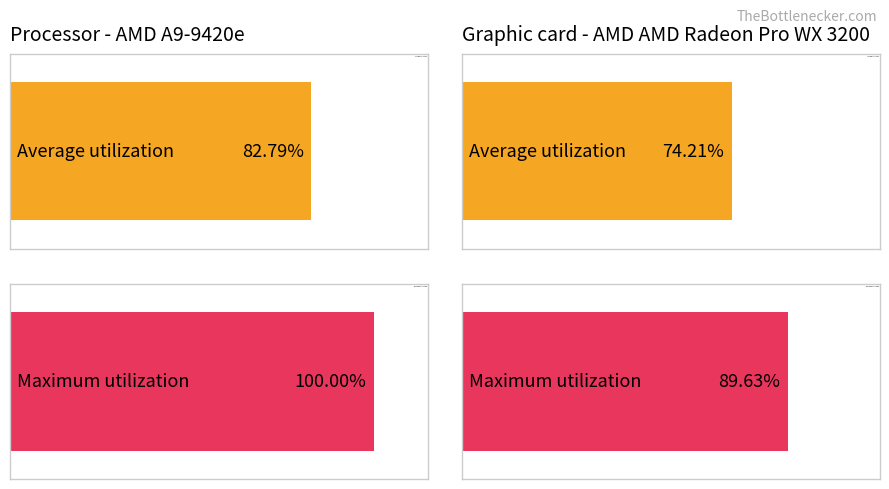

How many series are shown in this chart?

2